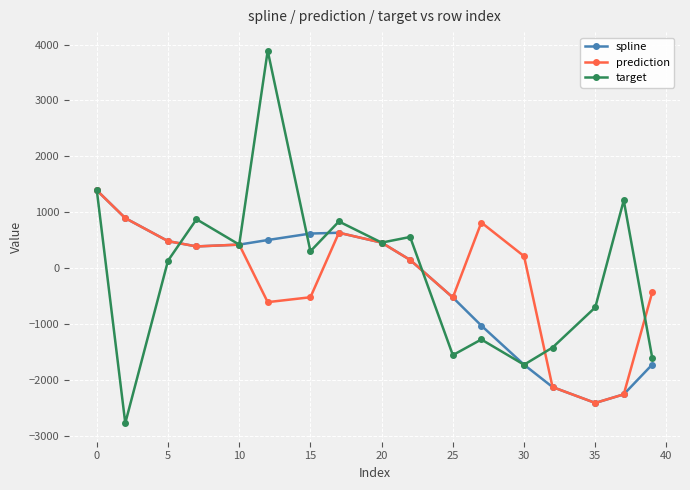

What is the maximum value shown in the chart?

3890.4